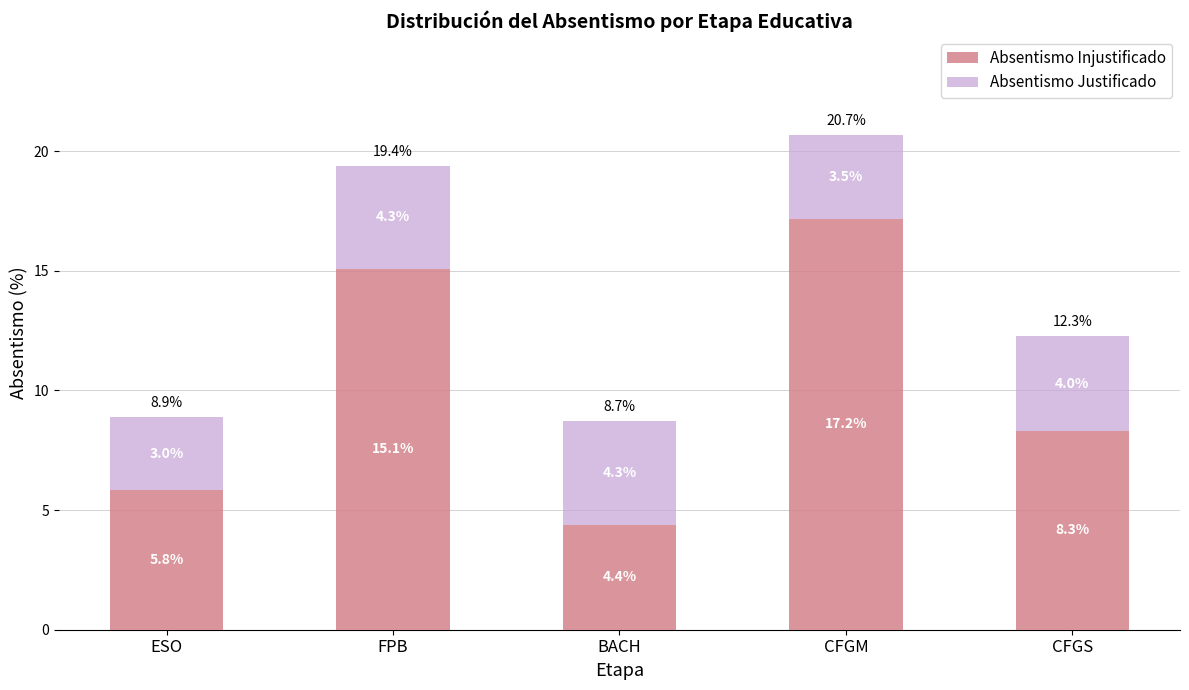

At which category is the sum across all series the highest?

CFGM